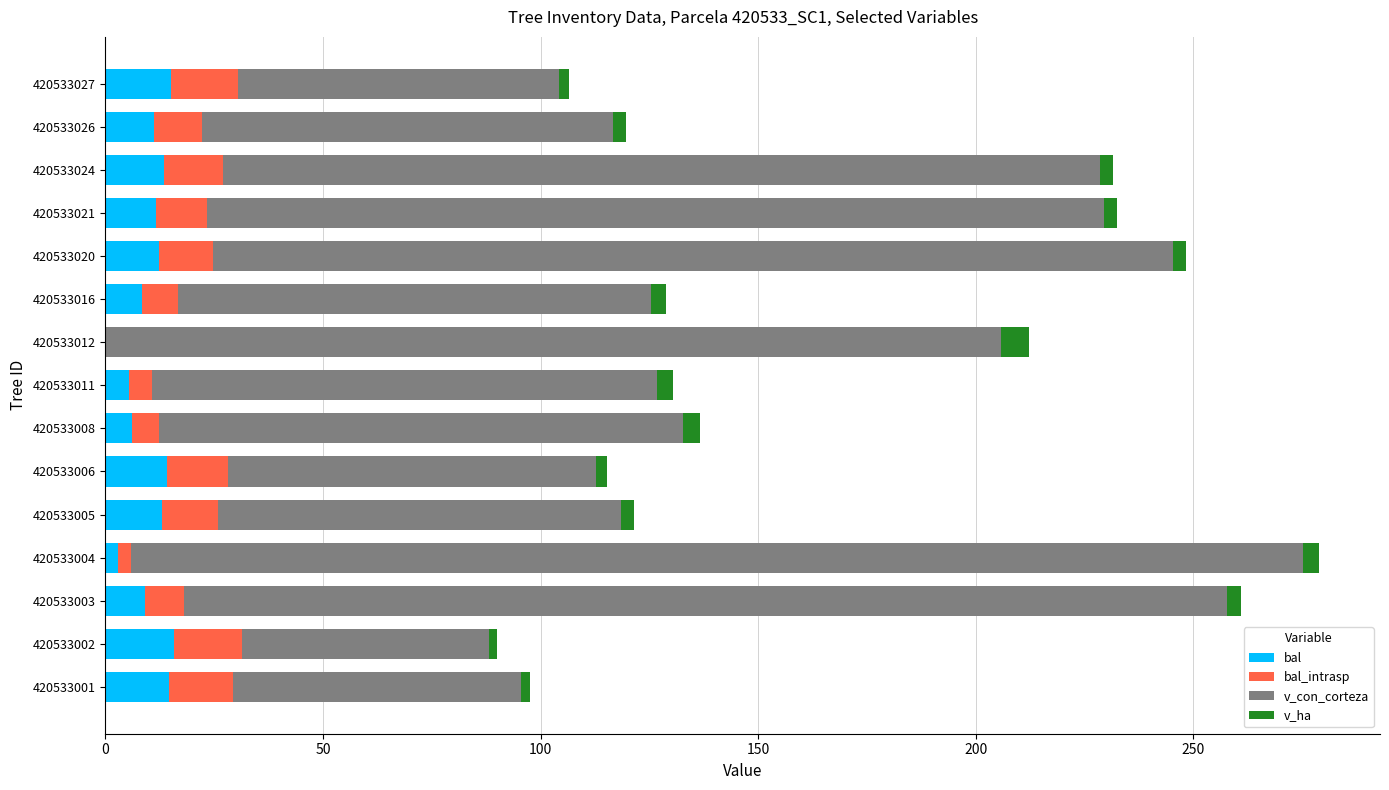

The value of bal at 420533003 is 9.0. True or false?

True